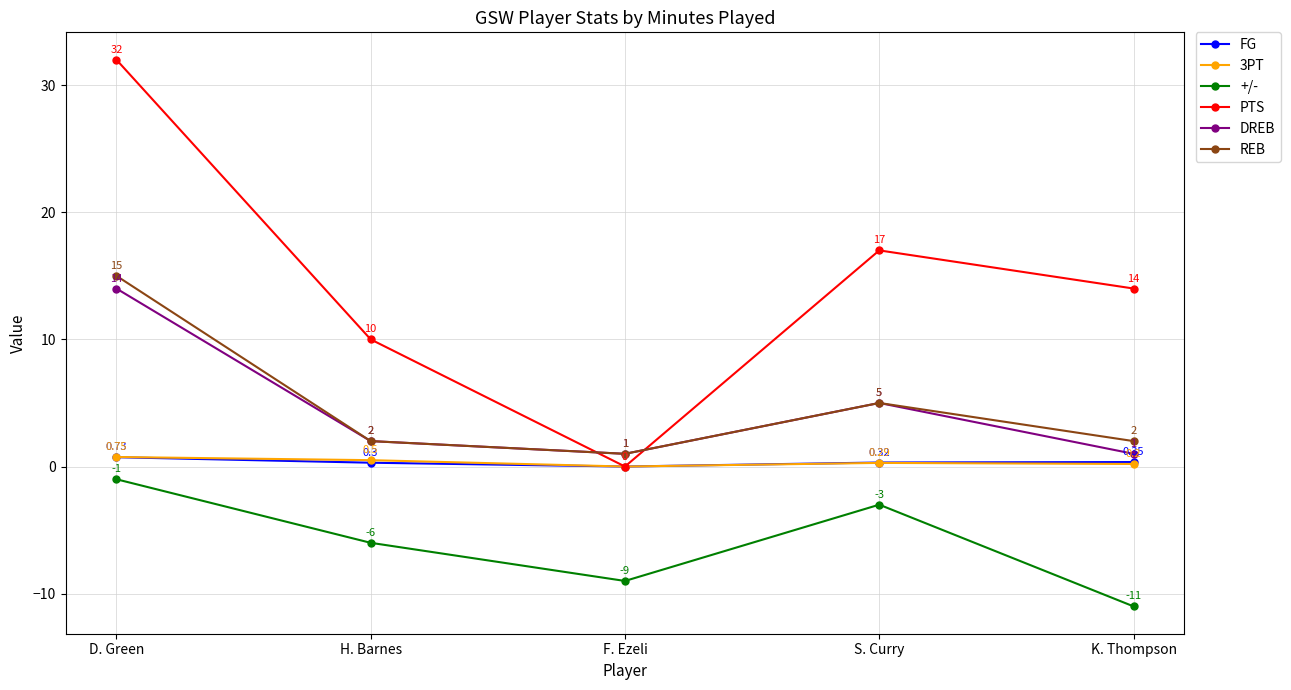

Which series has the widest spread of values?

PTS